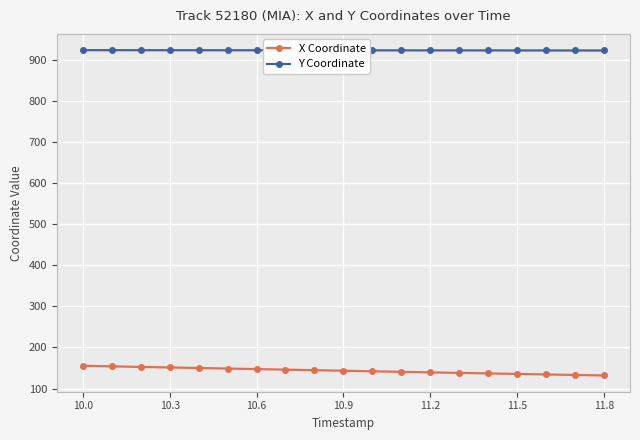

Count the number of categories in the chart.

19